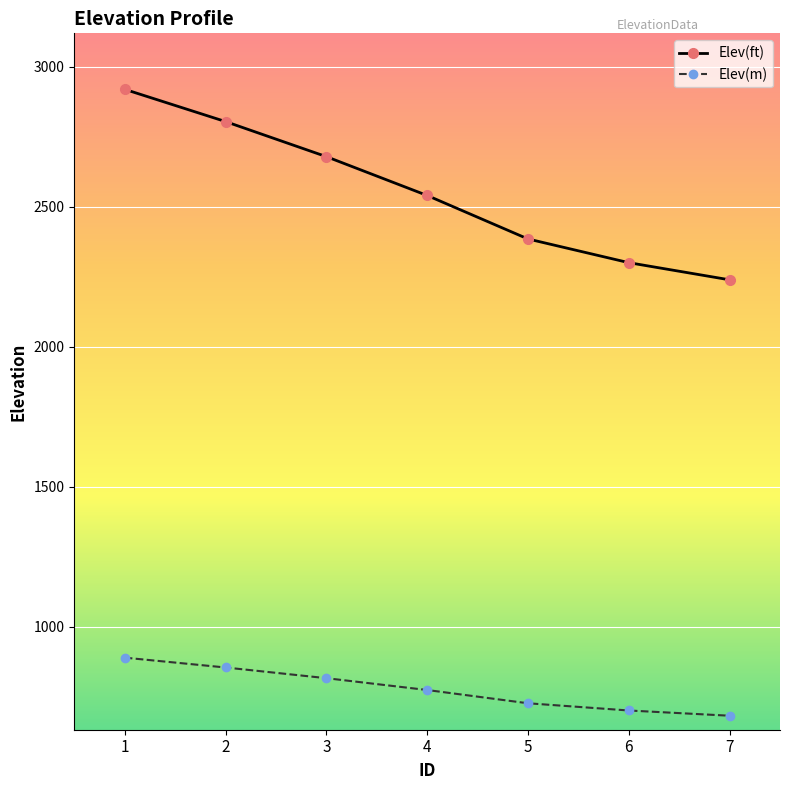

How many values in the Elev(m) series are below 774?

3